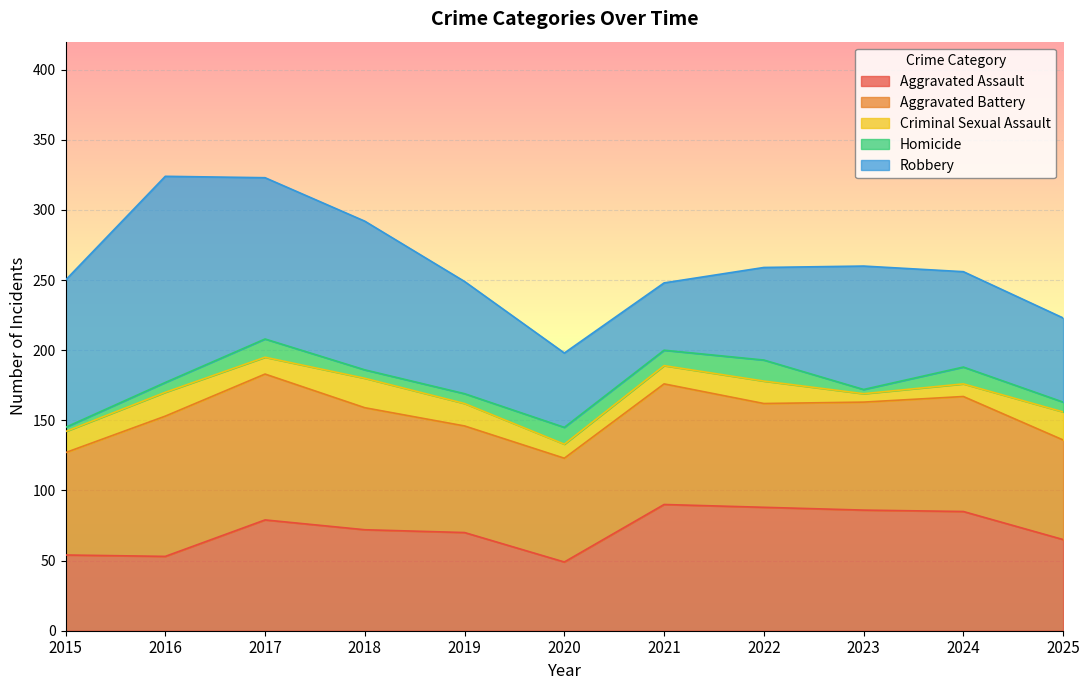

Between 2025 and 2023, which is larger?

2023